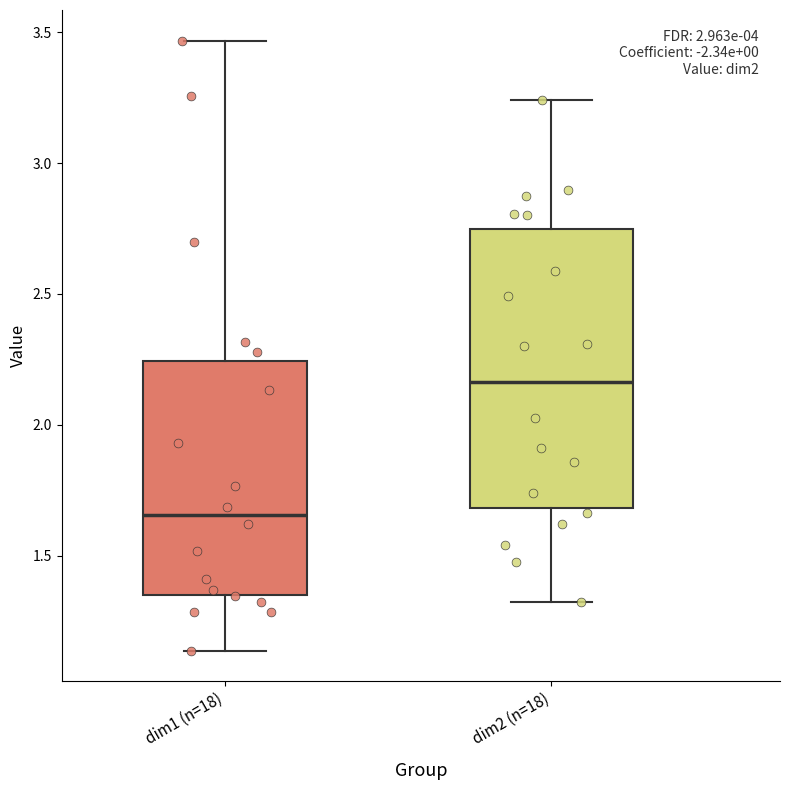

Reading left to right, read every box against the y-axis: the position of its median line, the range the box covers, and the ends of its whiskers. The values are not printed on the chart, so give them approximately, as read against the axis.

dim1 (n=18): median 1.65, box 1.35 to 2.25, whiskers 1.15 to 3.45
dim2 (n=18): median 2.15, box 1.70 to 2.75, whiskers 1.30 to 3.25